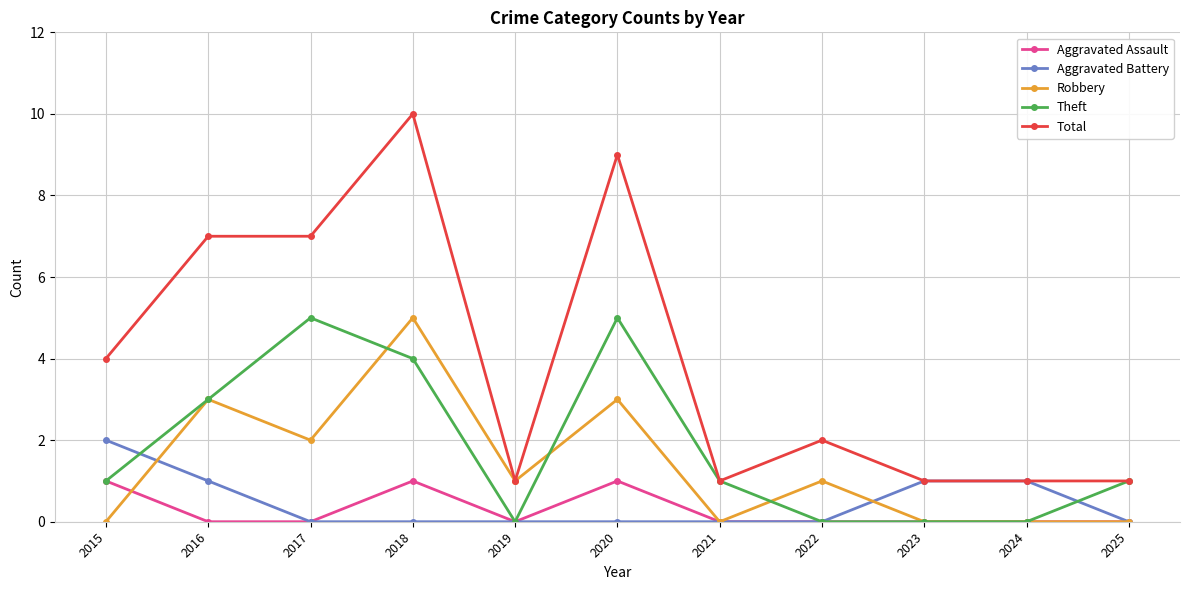

What is the total value across all series at 2023?

2